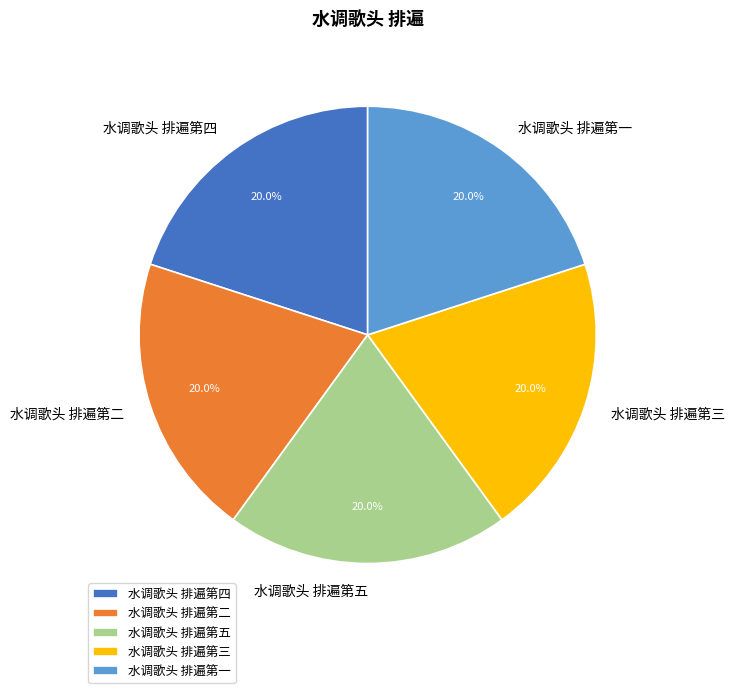

Combined, what portion of the pie is 水调歌头 排遍第四 and 水调歌头 排遍第一?

40.0%